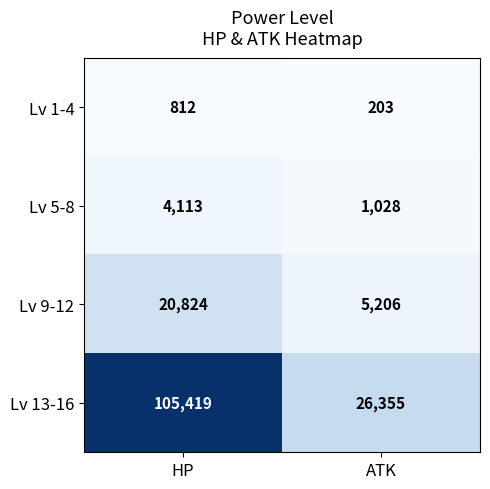

At ATK, list the series in order from smallest to largest.

Lv 1-4, Lv 5-8, Lv 9-12, Lv 13-16